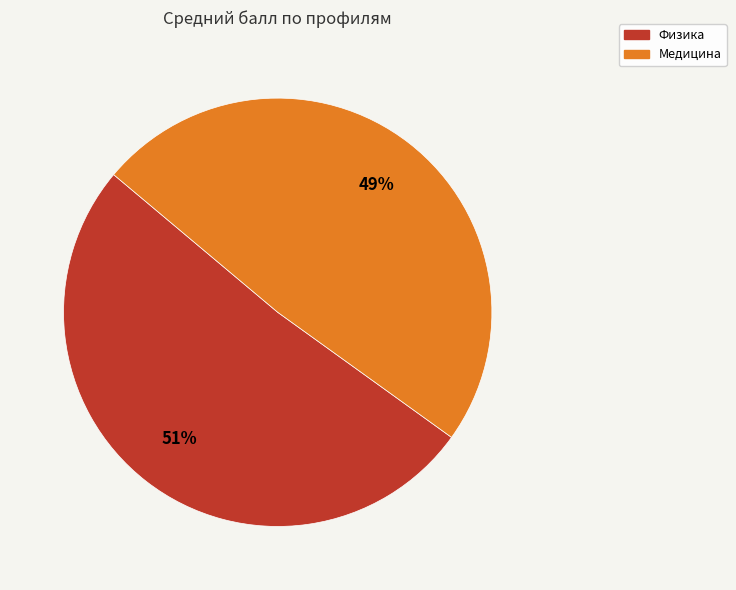

How many segments does this pie chart have?

2